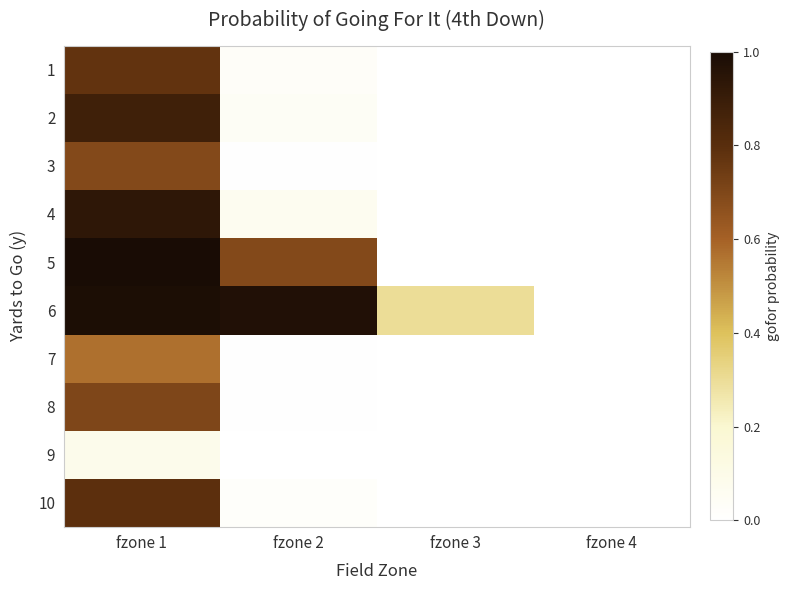

Count the number of data series in this chart.

10